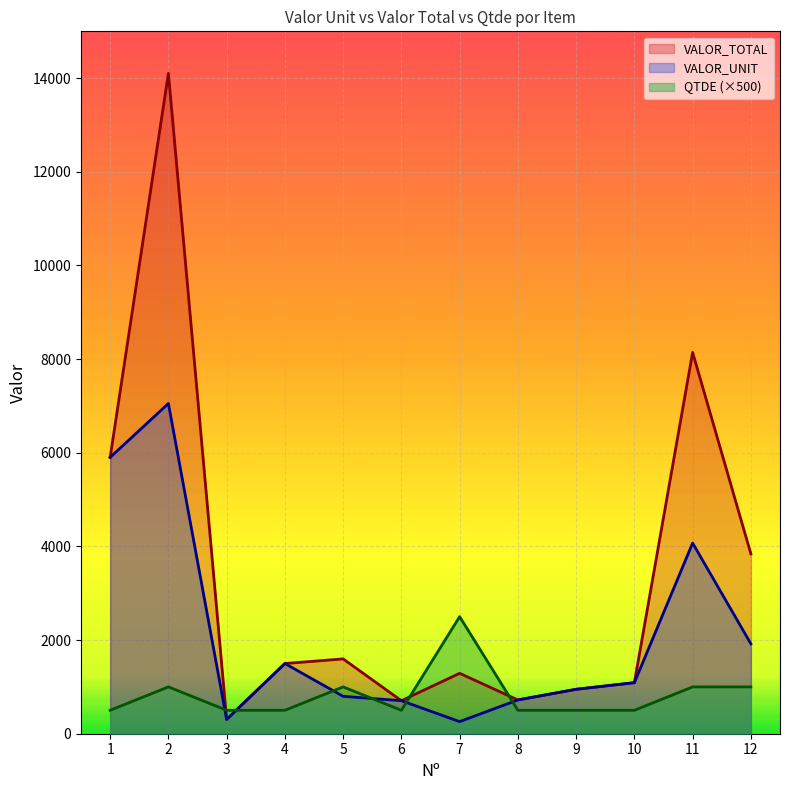

True or false: QTDE has a value of 724.8 at 3.

False